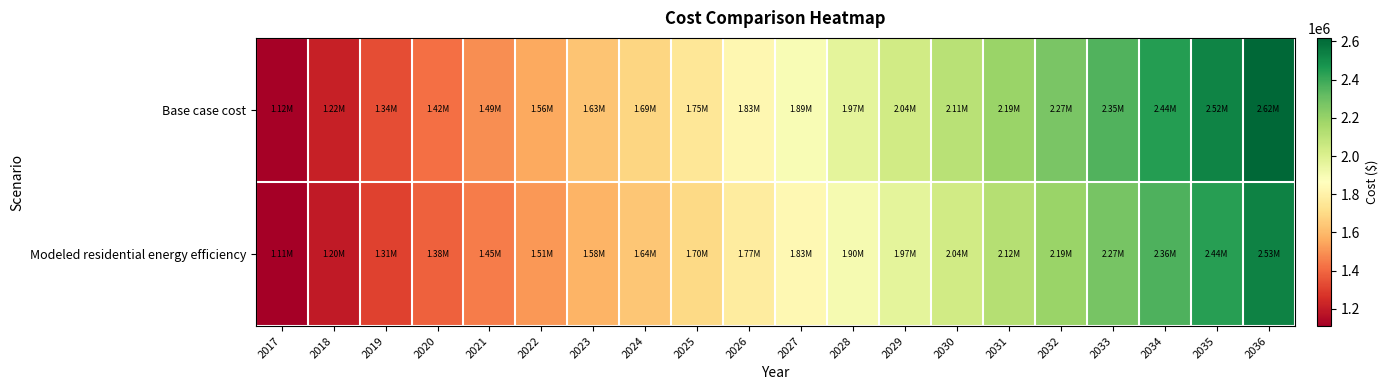

Rank the series at 2021 from highest to lowest value.

Base case cost, Modeled residential energy efficiency